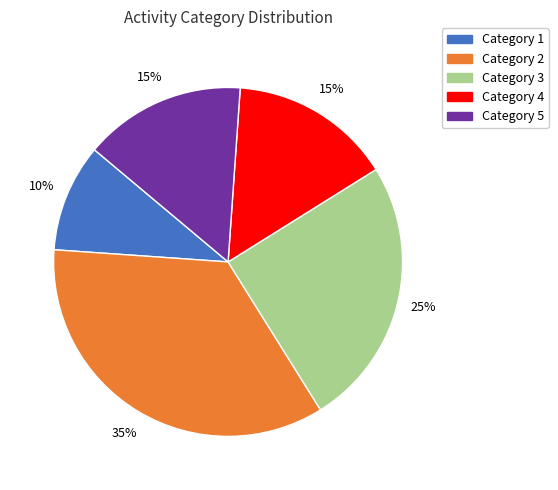

Count the number of slices in the pie.

5